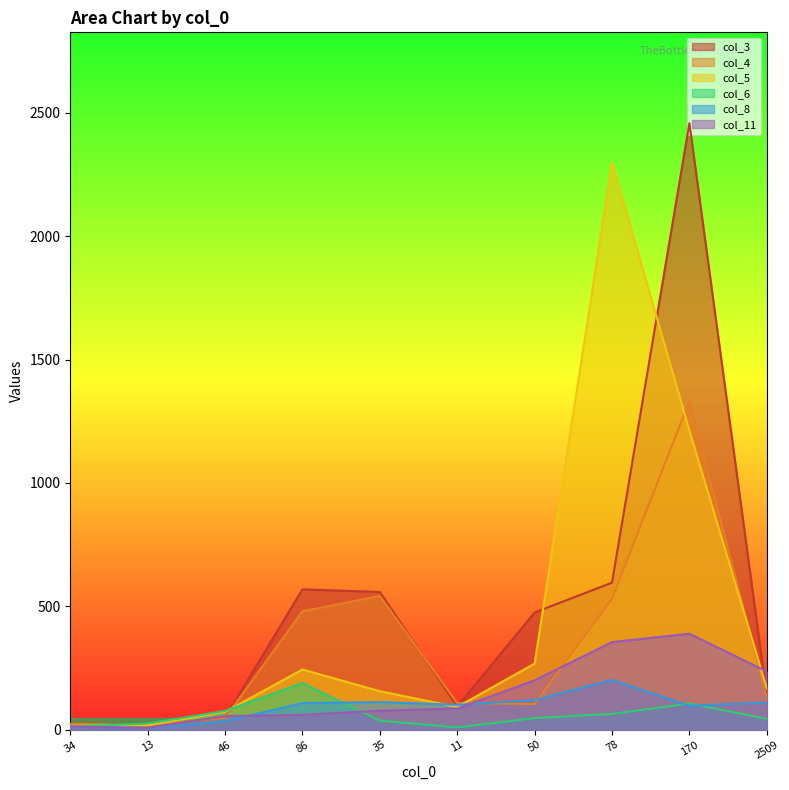

What are all the series names shown in the legend?

col_3, col_4, col_5, col_6, col_8, col_11